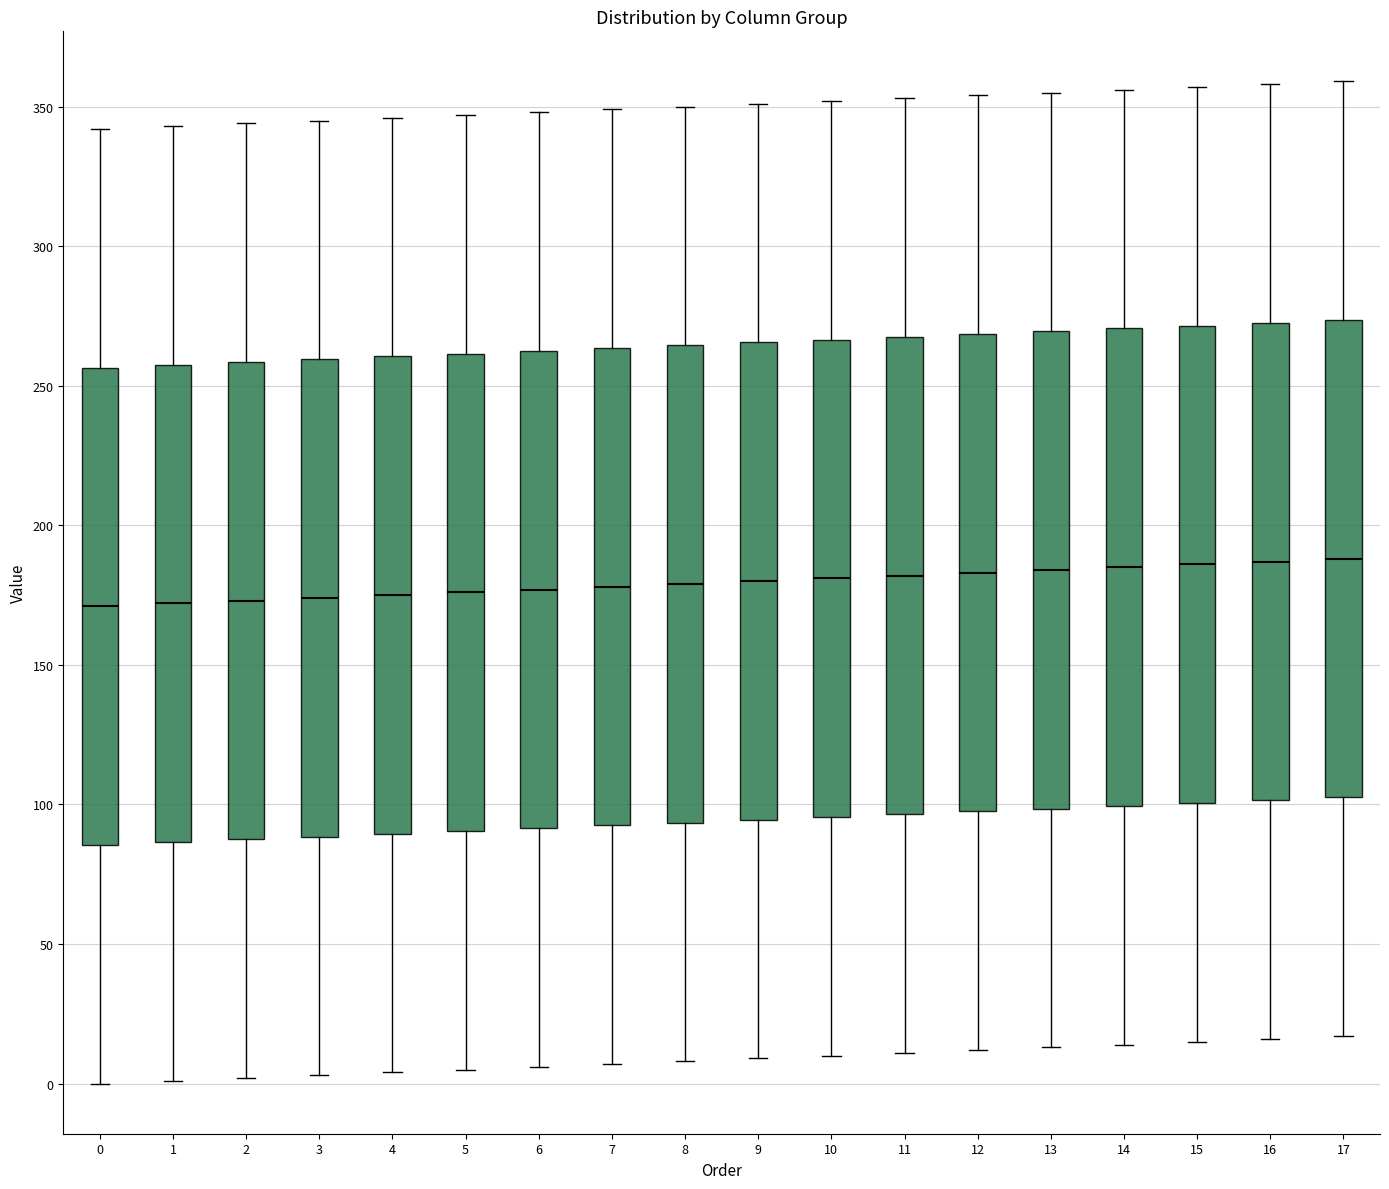

Where is the upper edge of the box at x = 7 on the y-axis? The values are not printed on the chart, so give them approximately, as read against the axis.

265